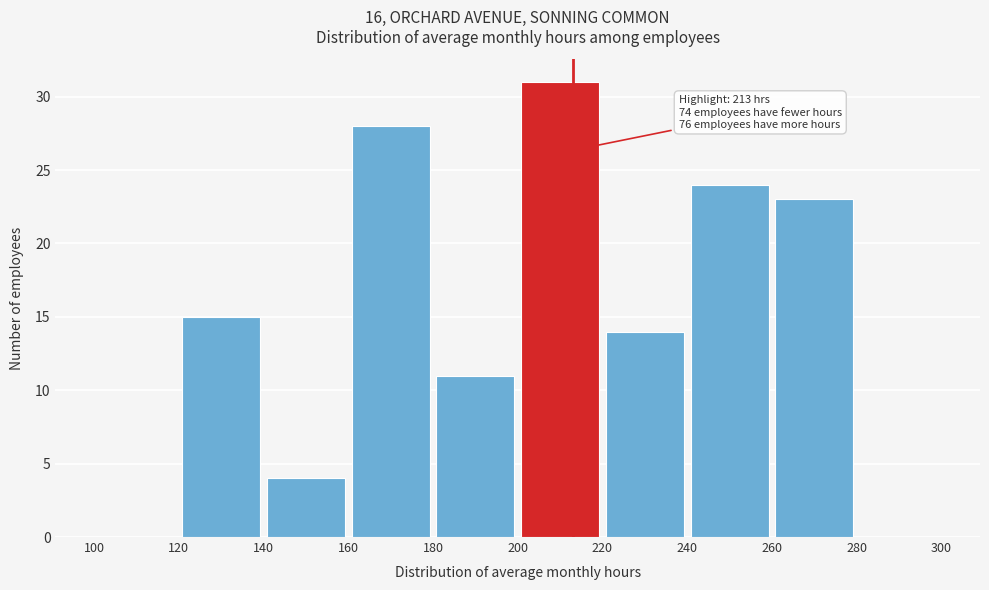

Over which range of the x-axis is the bar tallest?

200 to 220